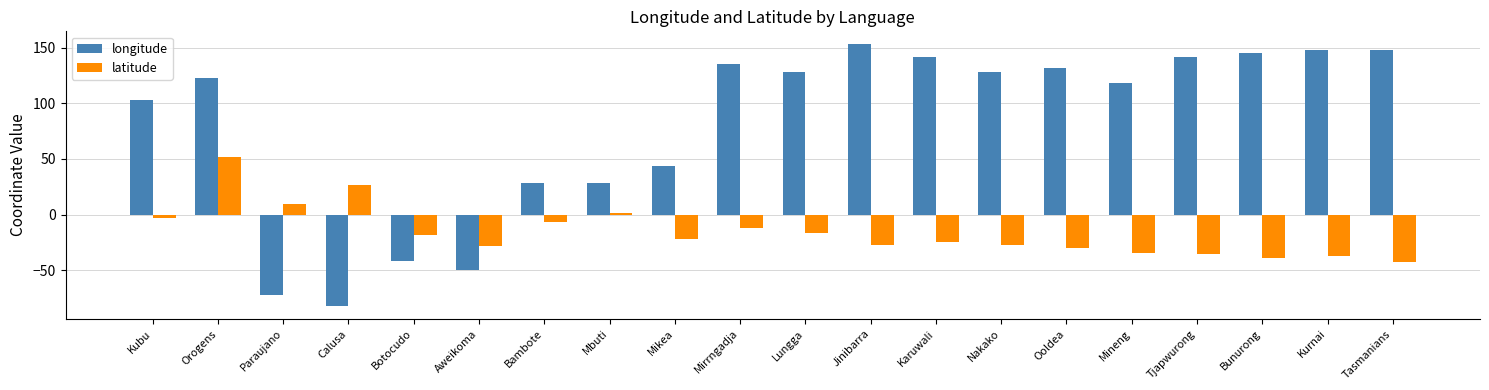

The value of longitude at Mikea is 43.8. True or false?

True